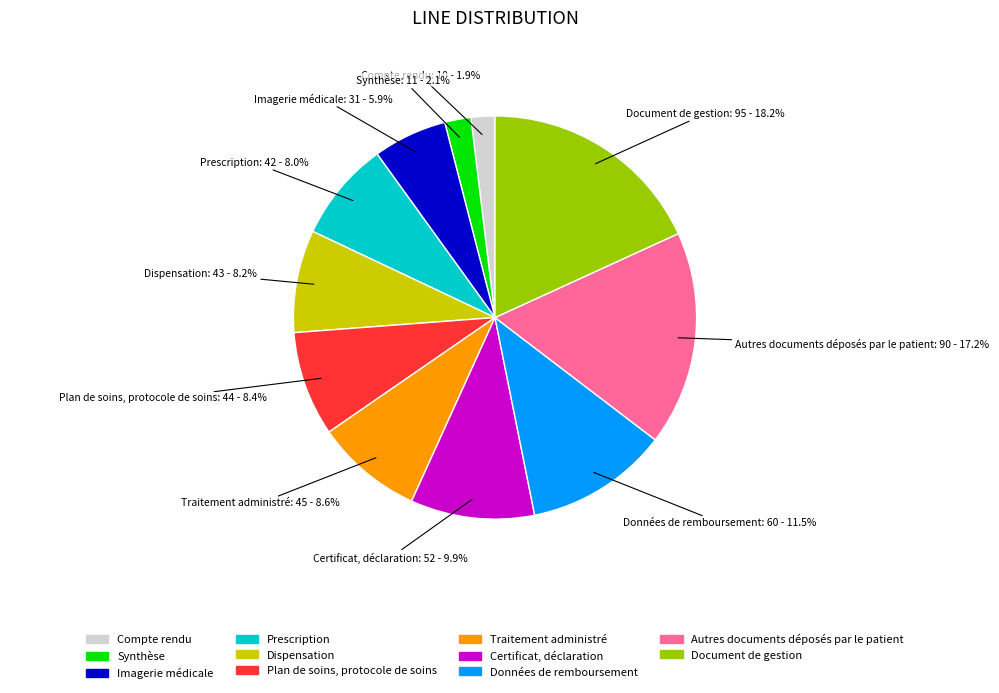

Is it true that Prescription is 8% of the pie?

True